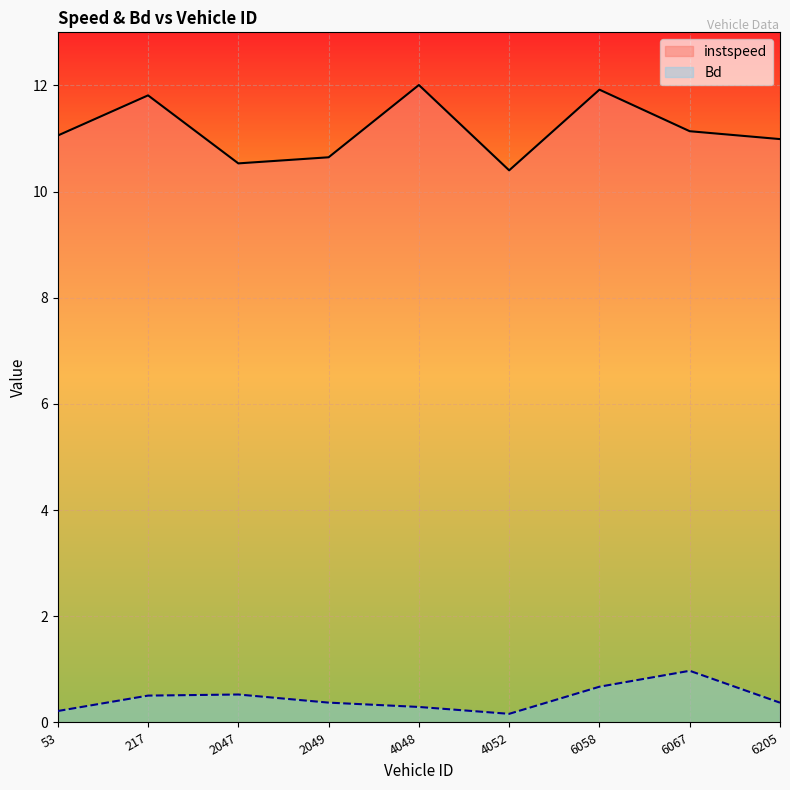

What are all the series names shown in the legend?

instspeed, Bd